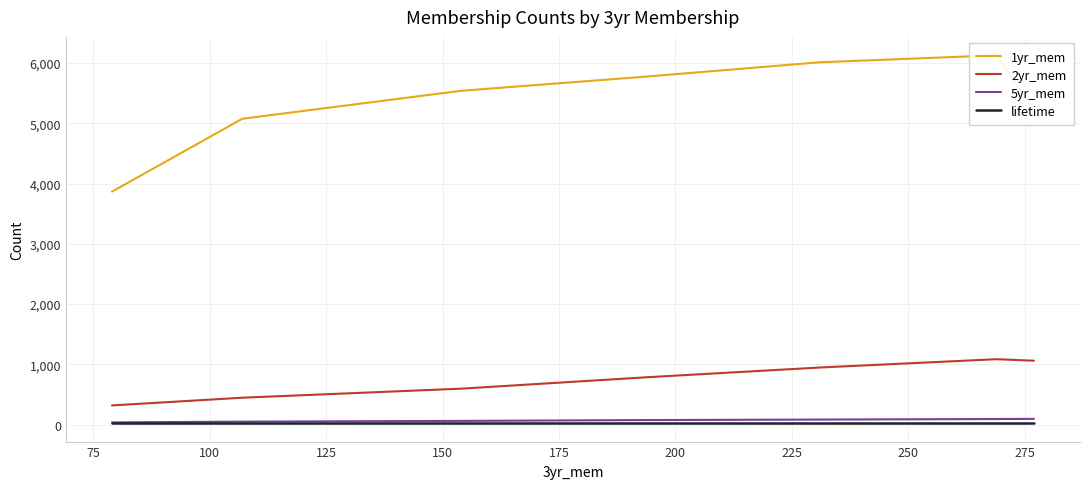

True or false: 2yr_mem and 5yr_mem intersect in this chart.

False